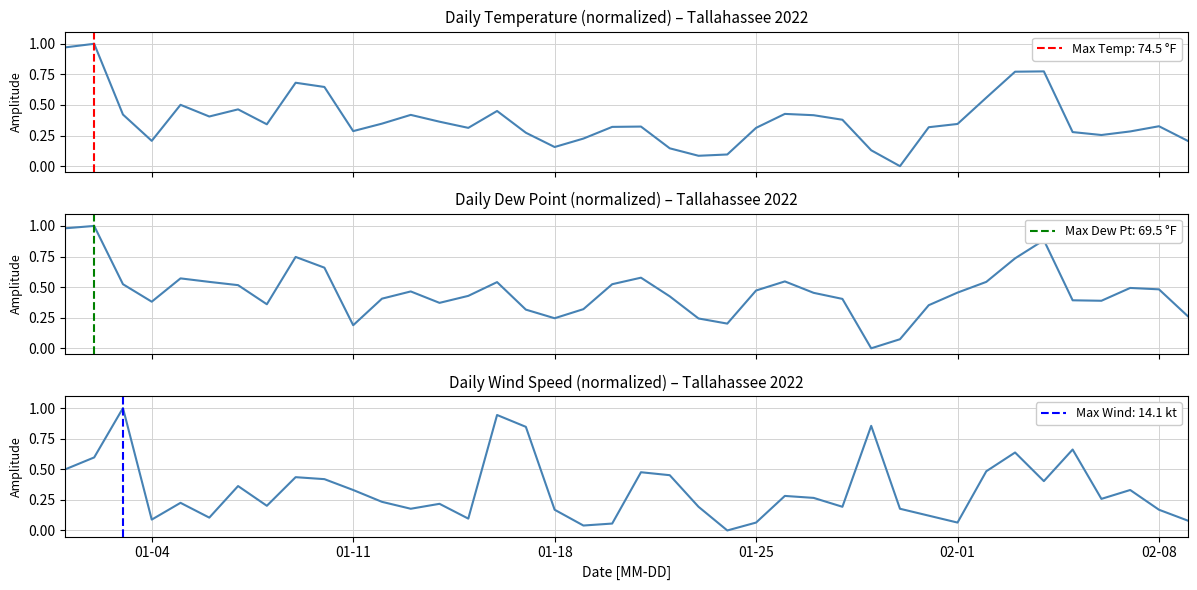

What is the difference between the maximum and second lowest values in the WDSP series?

1.0